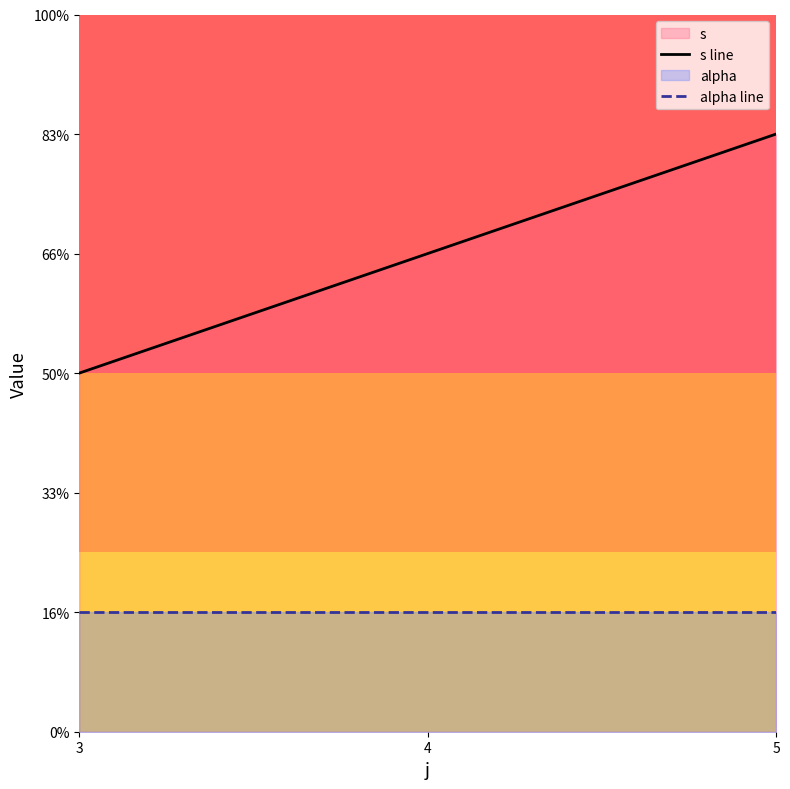

Does the chart have visible grid lines?

No